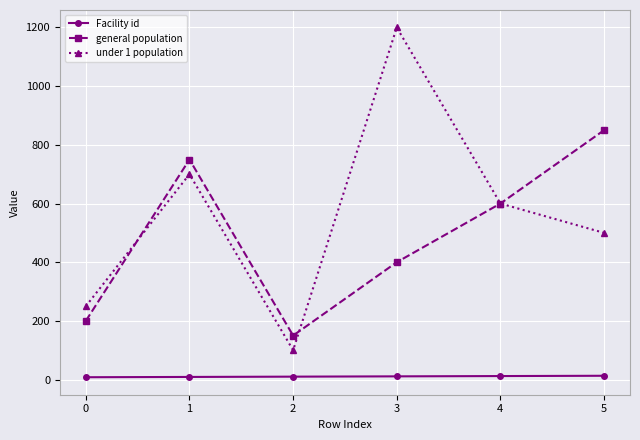

True or false: Facility id and general population cross at least once.

False